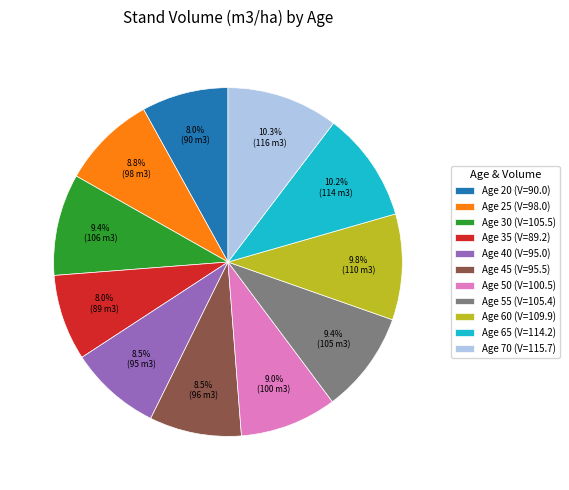

To the nearest percent, what percentage of the pie is Age 50?

9%